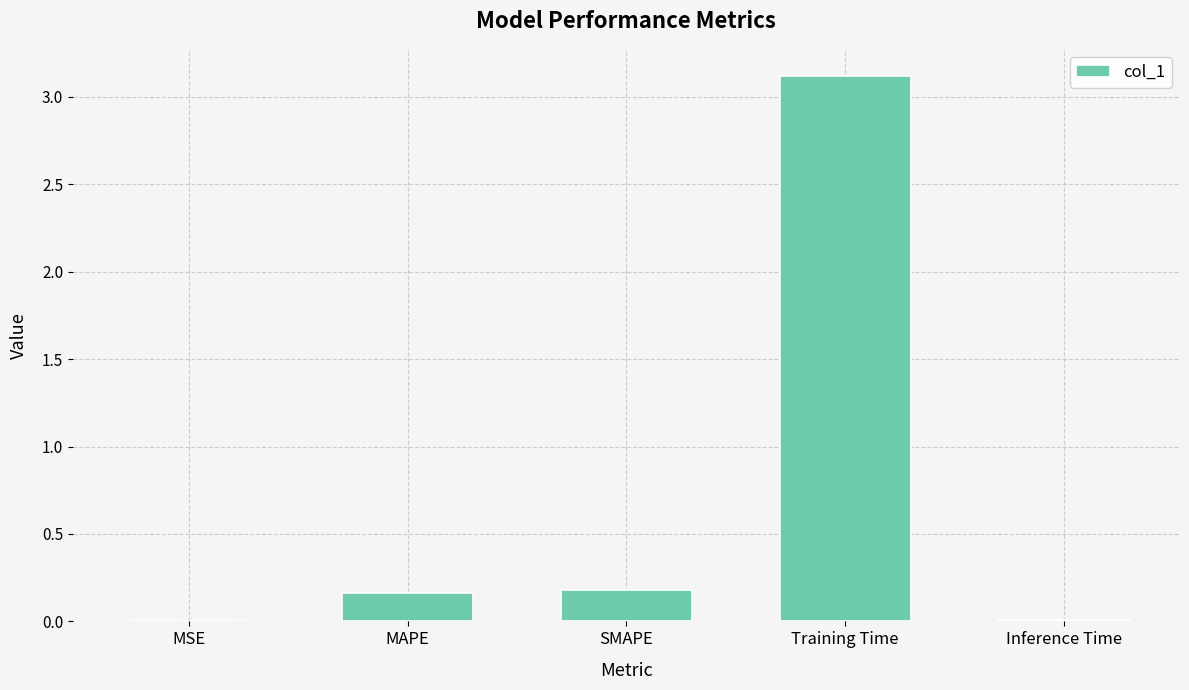

The chart shows a value of 4.4 at Training Time. True or false?

False